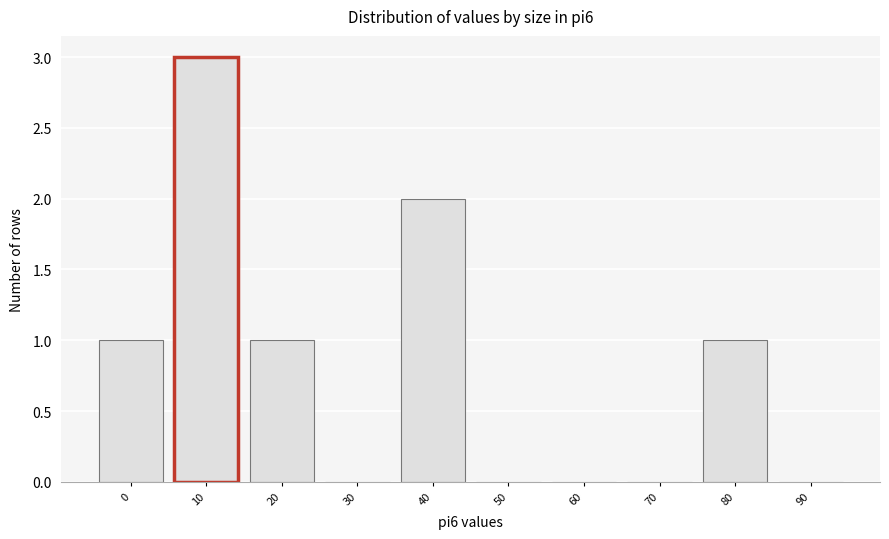

Reading left to right, transcribe all the data shown in this chart.

0=1	10=3	20=1	30=0	40=2	50=0	60=0	70=0	80=1	90=0